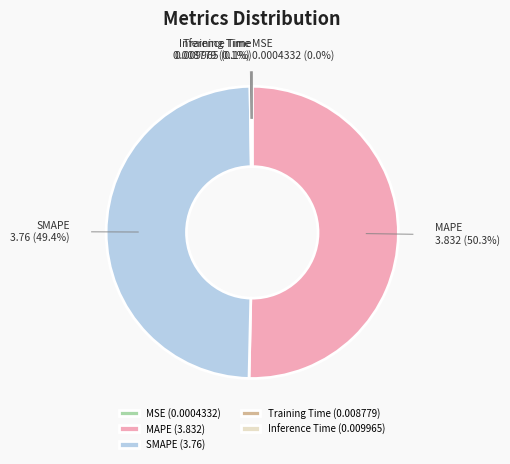

To the nearest percent, what percentage of the pie is SMAPE?

49%